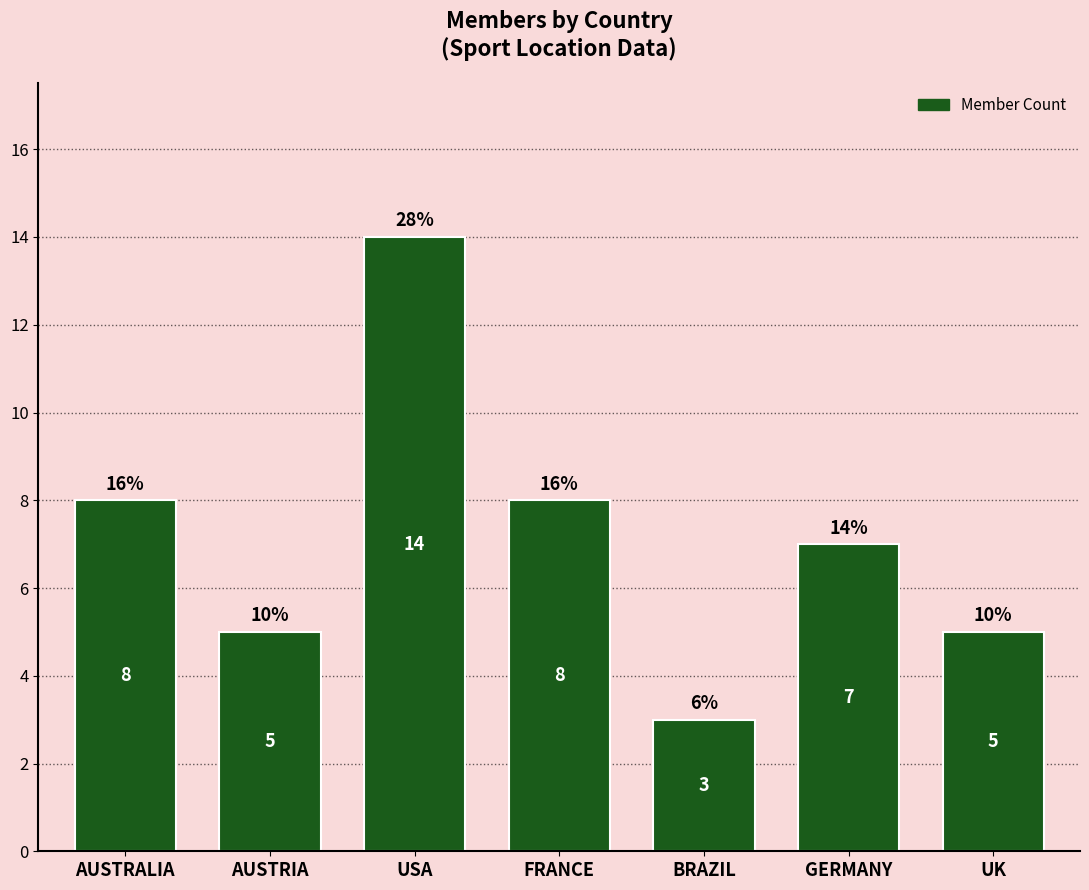

Are the bars grouped side by side (vs. stacked)?

No